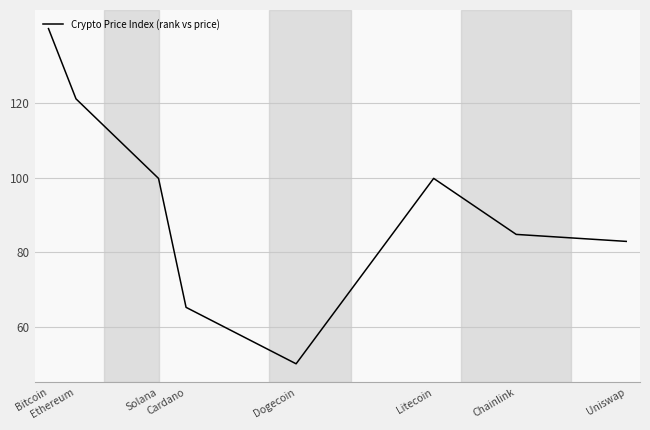

Reading left to right, extract all data points from this chart.

140.0	121.1	99.8	65.2	50.0	99.8	84.7	82.9